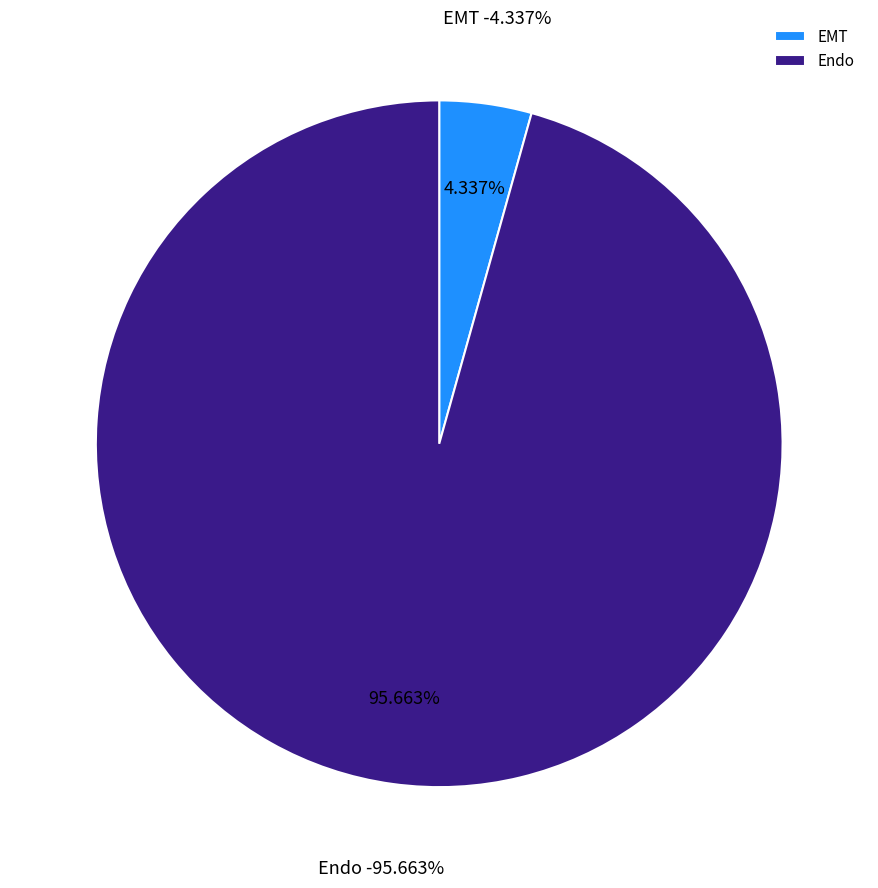

The EMT->CAF slice represents 11% of the pie. True or false?

False